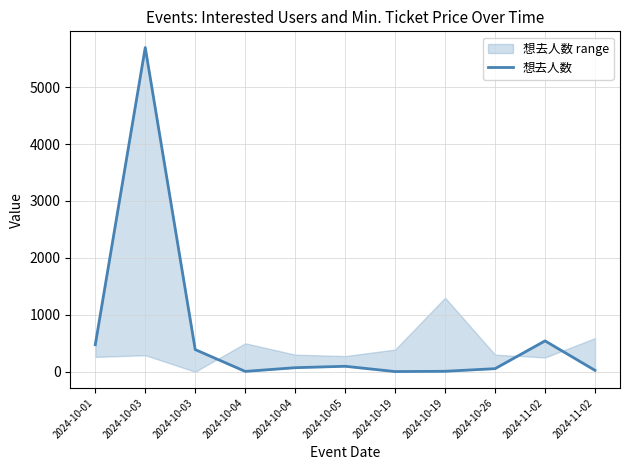

Is it true that the value at 2024-10-05 is 160?

False